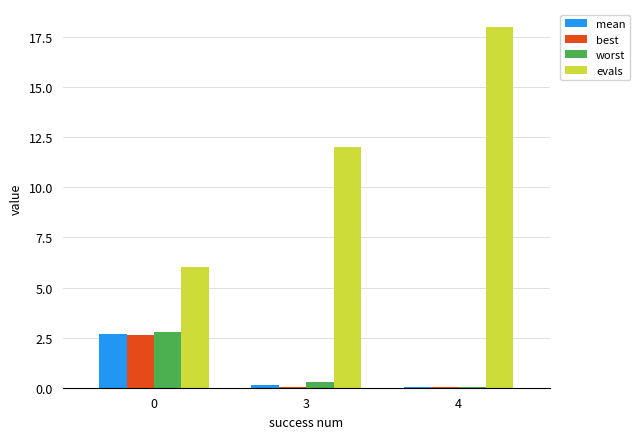

What is the approximate value of mean at 3?

0.1